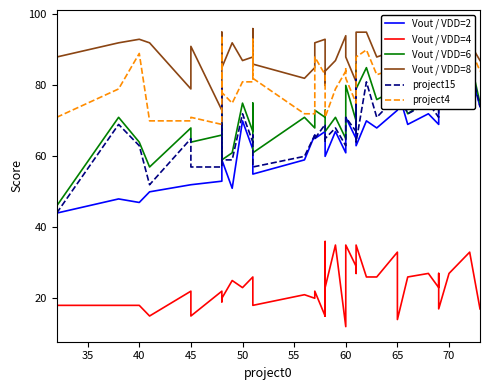

The Vout / VDD=2 series shows 98 at 50. True or false?

False